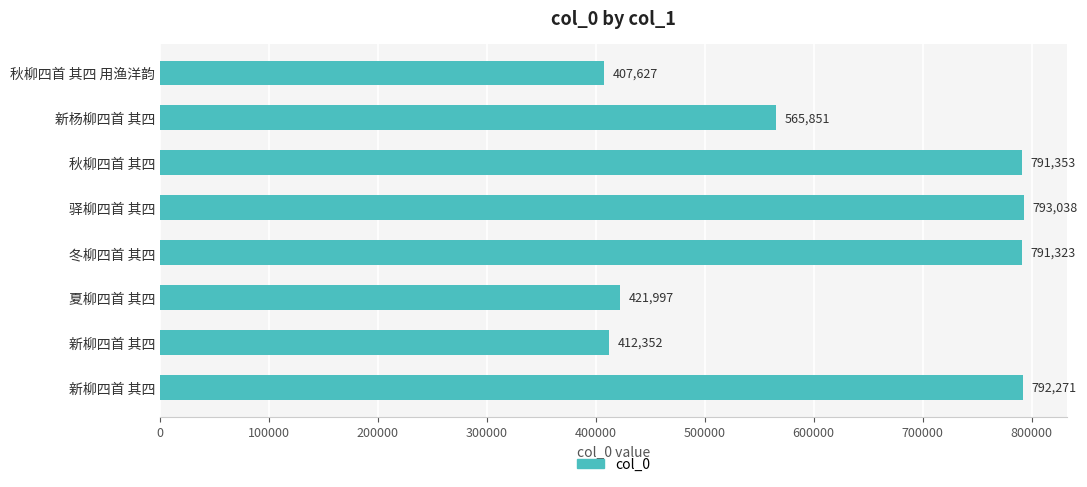

Are the bars horizontal?

Yes